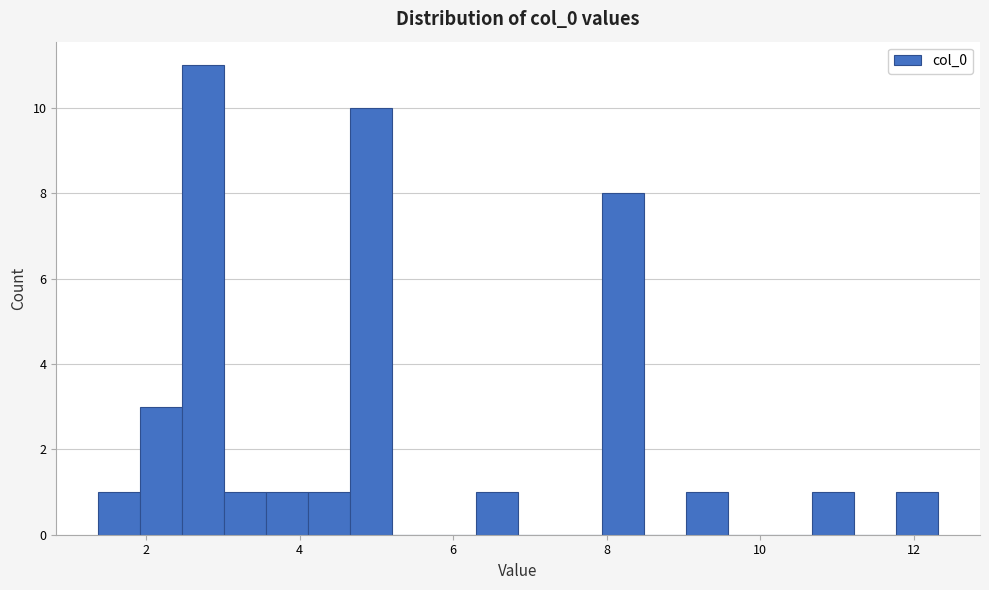

Around what value on the x-axis is the tallest bar? Give the approximate position of its centre, as read against the axis.

2.8